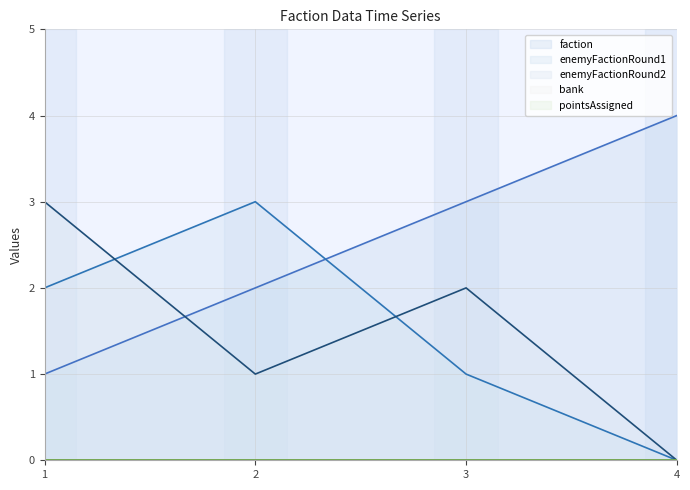

Rank the series by their maximum value, from highest to lowest.

faction, enemyFactionRound1, enemyFactionRound2